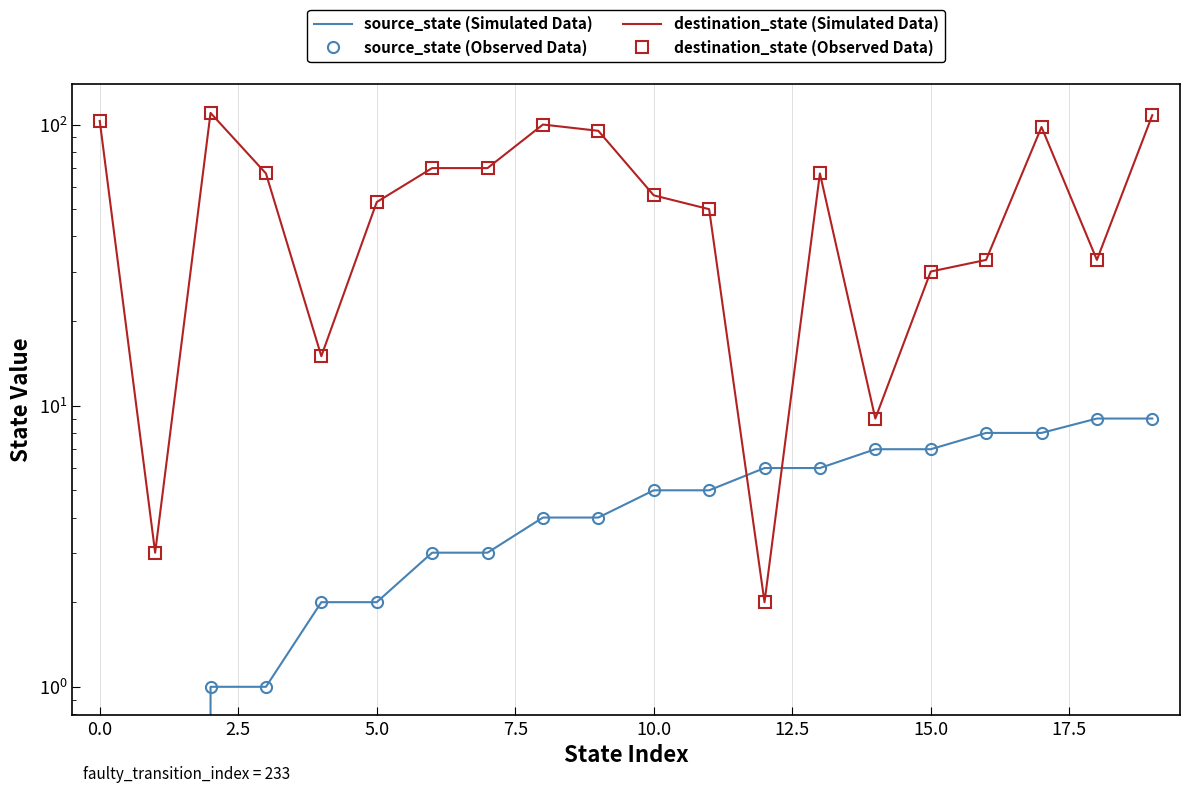

At which category is the sum across all series the highest?

19